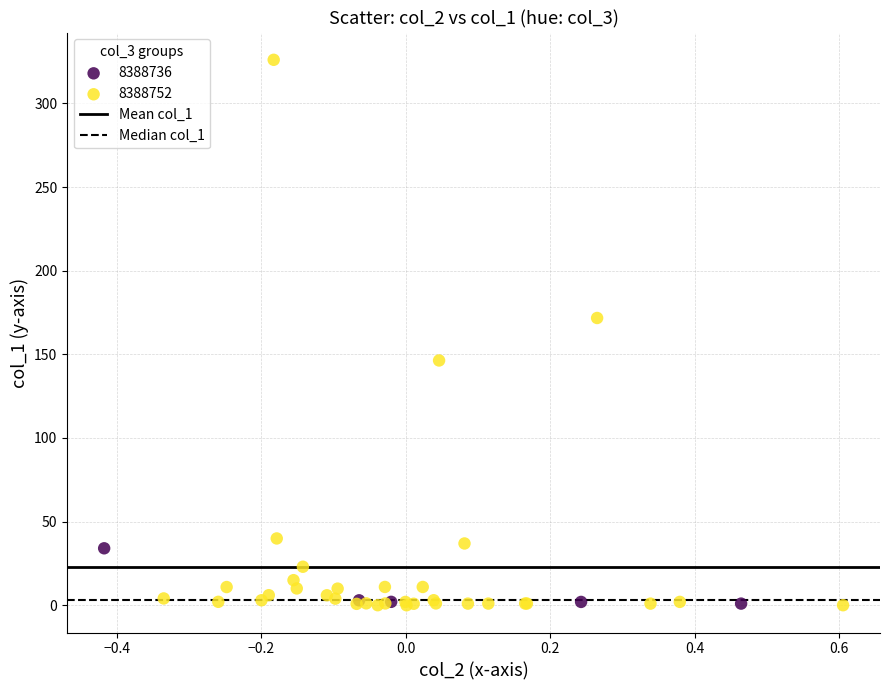

Which series has the widest spread of Y values?

8388752